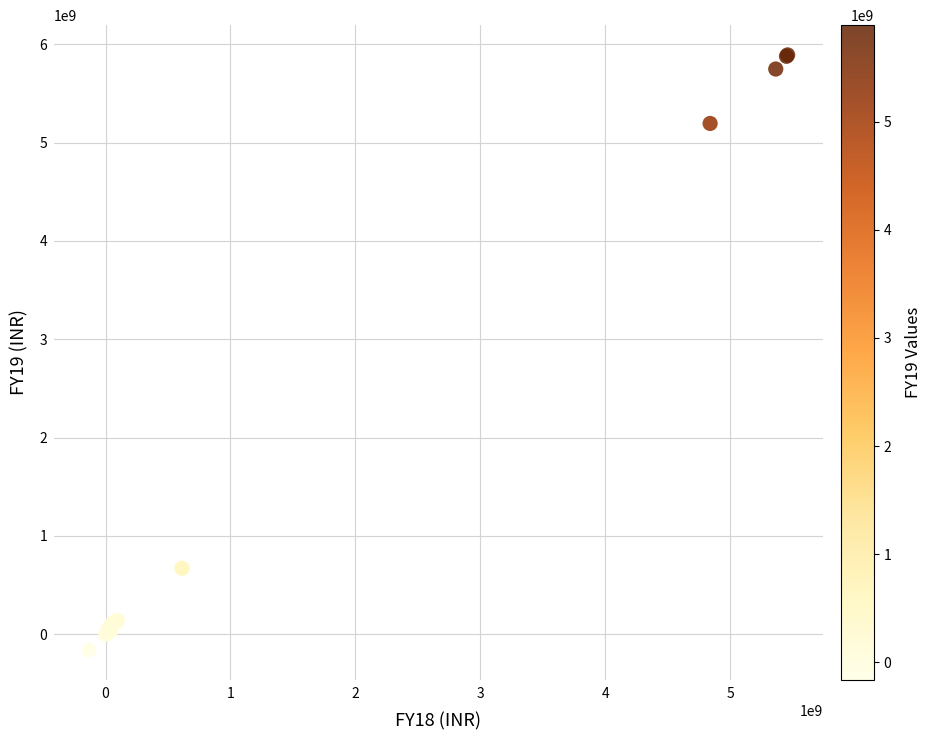

What Y value in the scatter plot is closest to 2865082114?

669827469.3